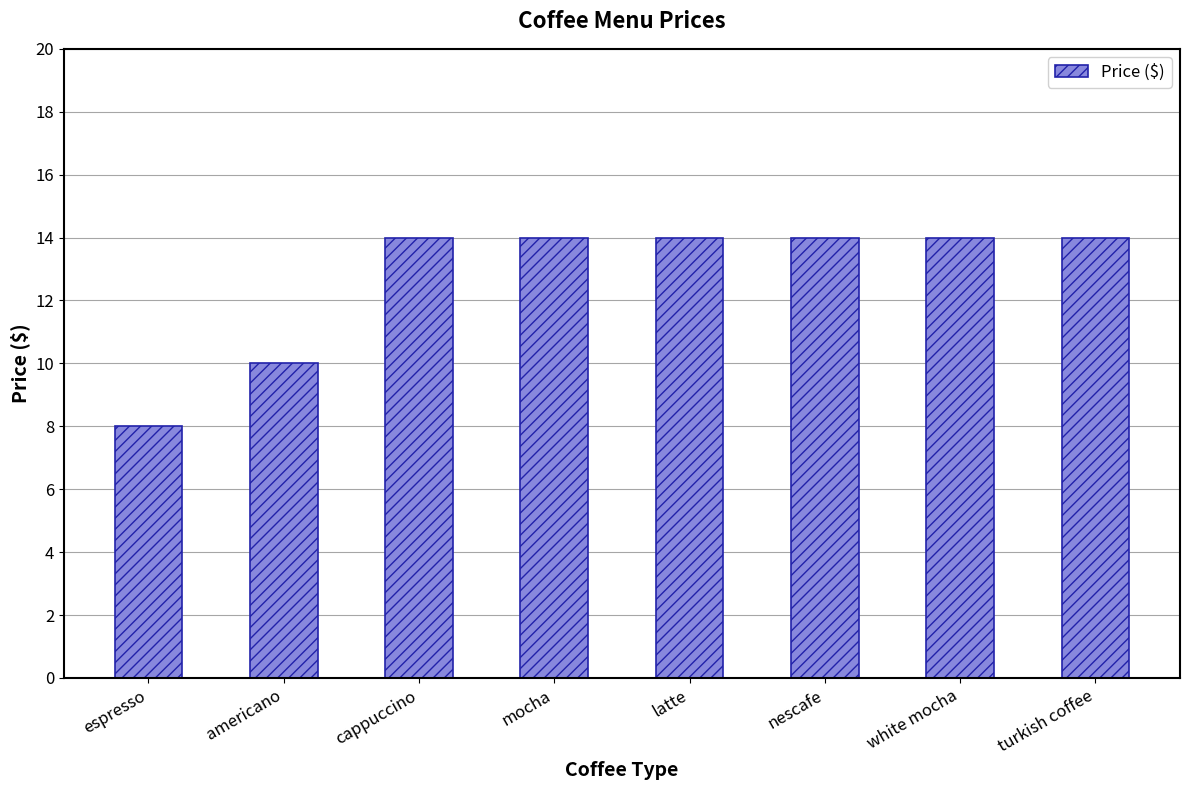

What is the sum of the values at americano and latte?

24